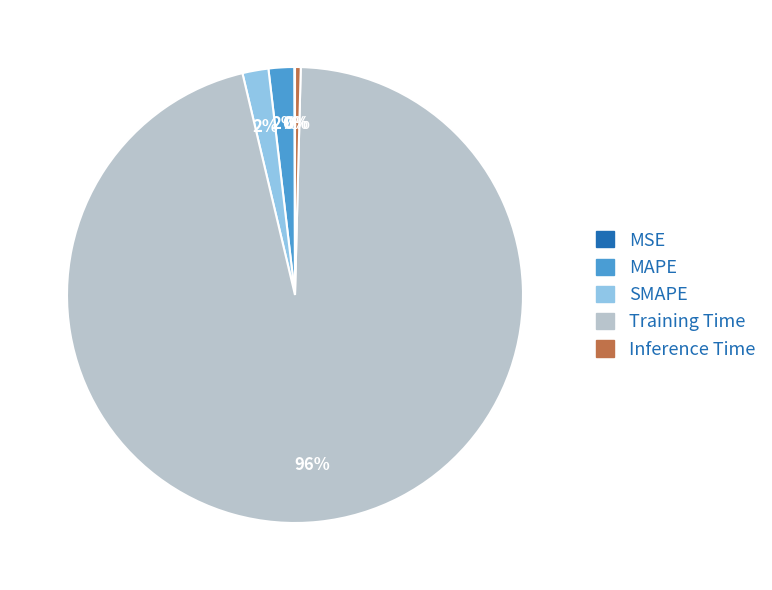

Which slice represents more than half of the pie?

Training Time